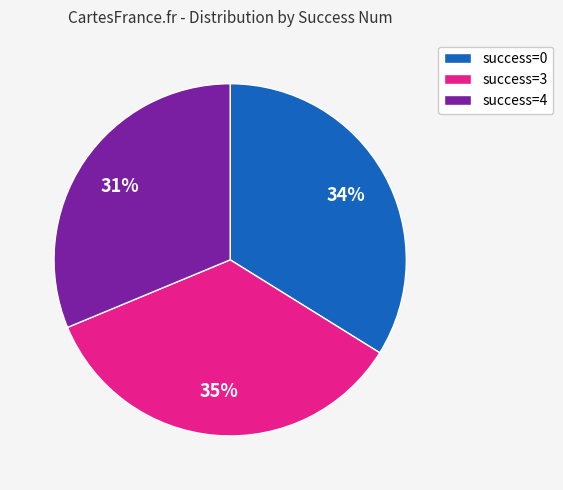

Combined, do success=0 and success=3 account for over 50%?

Yes